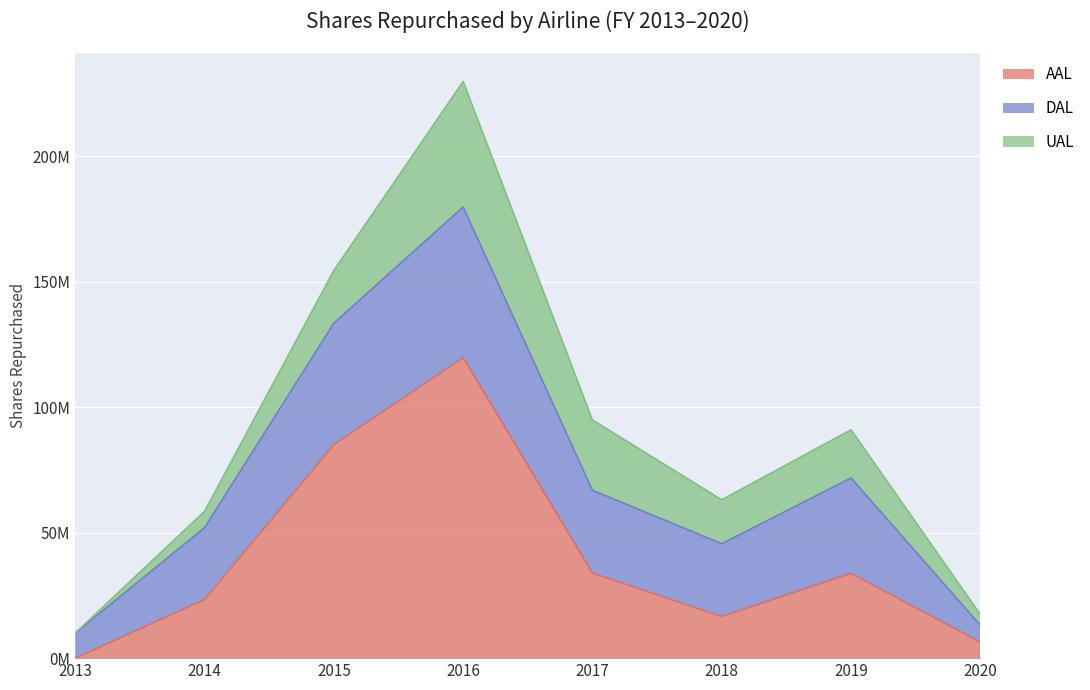

Reading left to right, list all the values displayed in this chart.

AAL: 0	23400000	85100000	119800000	33900000	16600000	33800000	6400000
DAL: 10000000	28600000	48400000	60000000	33000000	29000000	38000000	6700000
UAL: 0	6500000	21000000	50000000	28000000	17500000	19200000	4300000